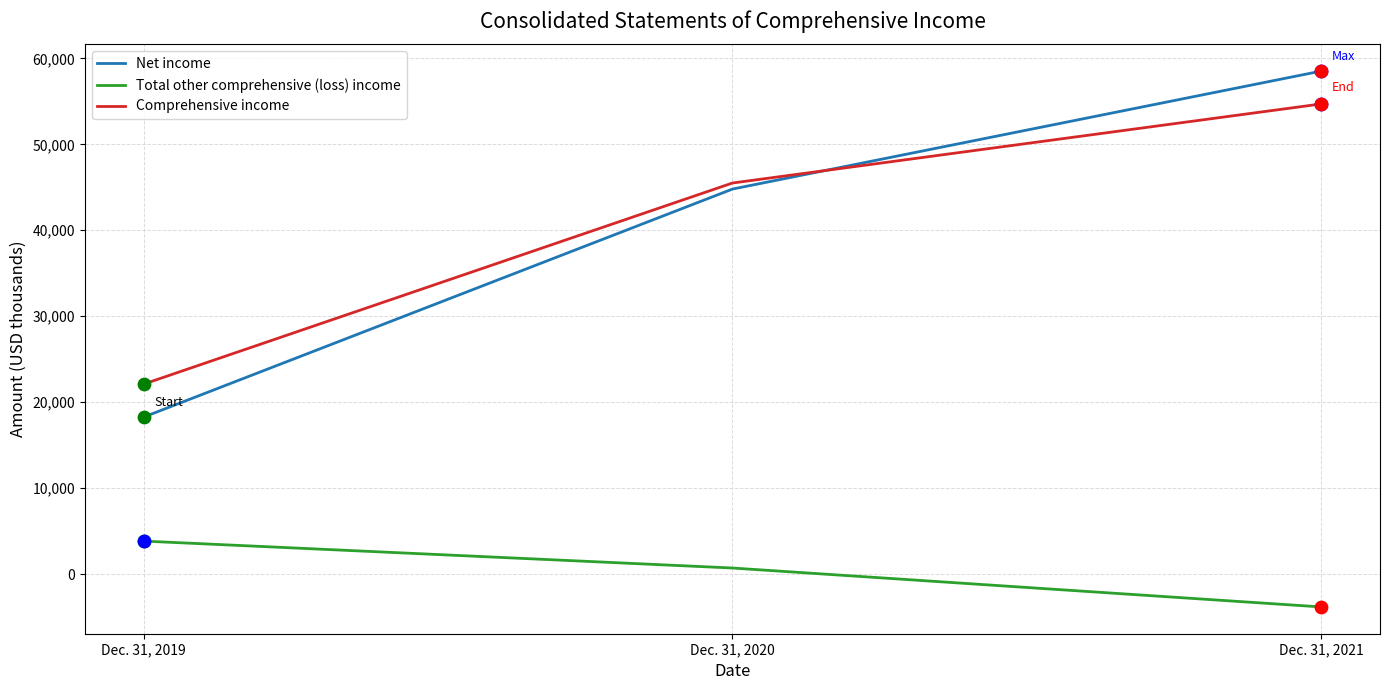

At how many categories does at least one series exceed 53709?

1